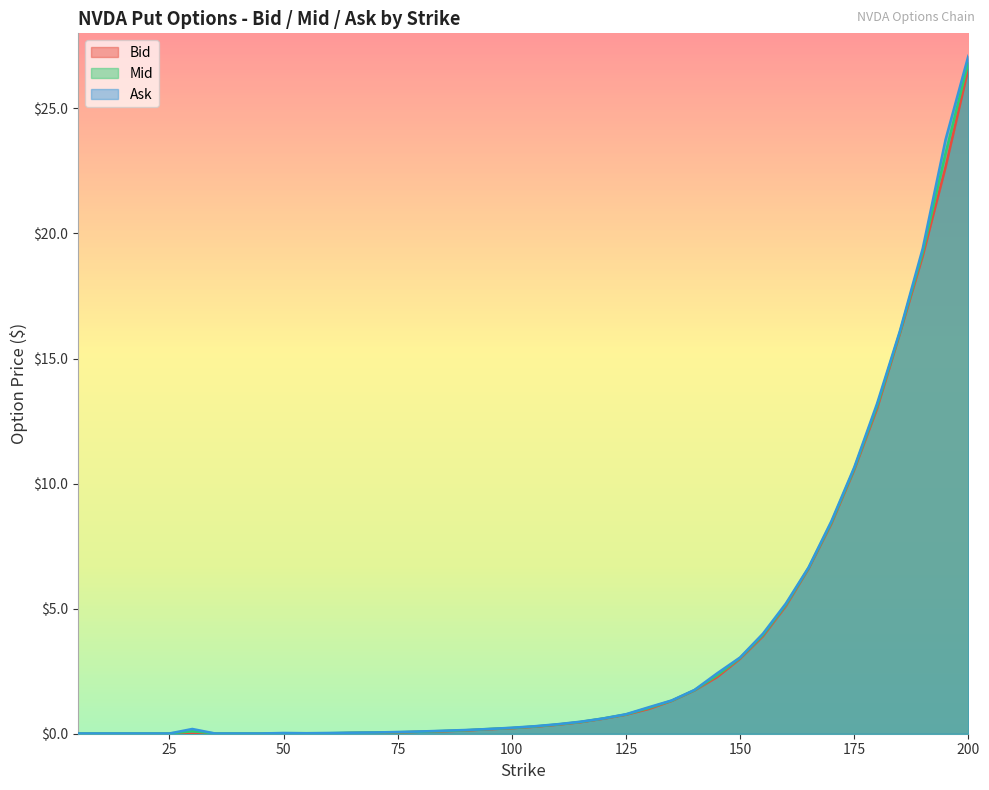

At how many categories does at least one series exceed 16?

4